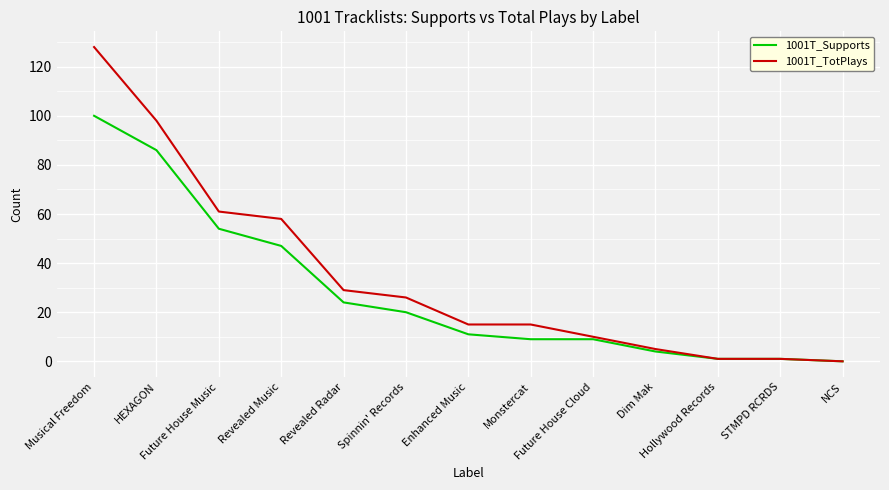

Which series has the largest total across all categories?

1001T_TotPlays